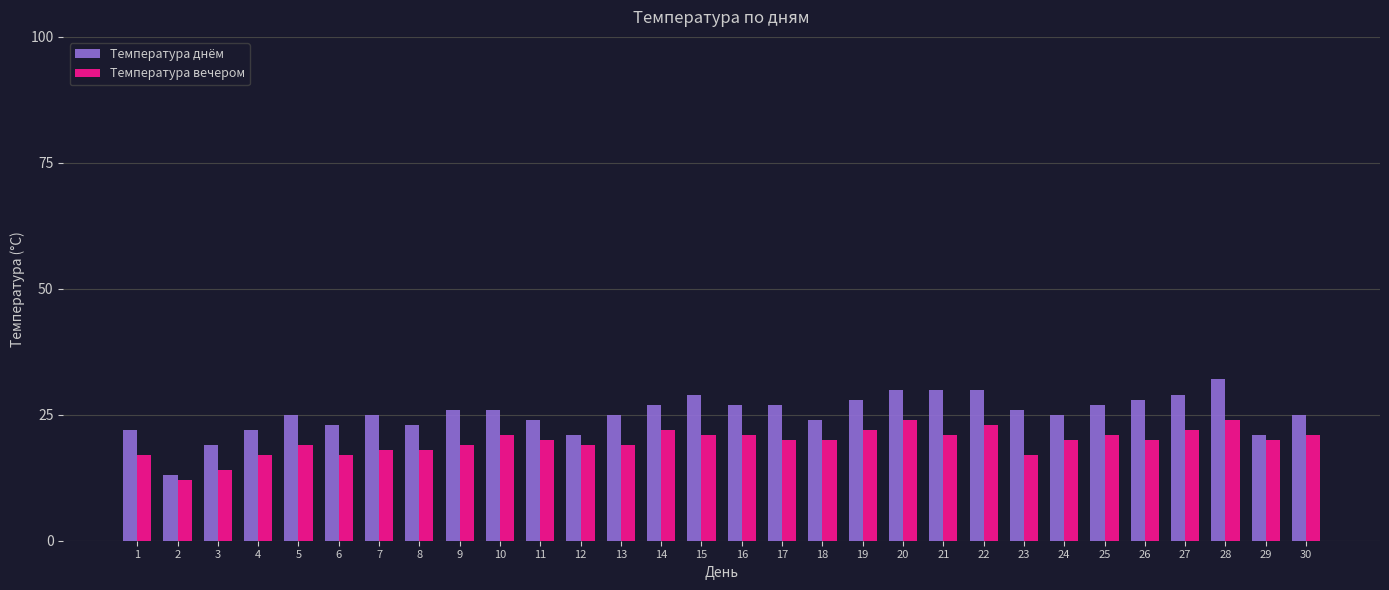

Which series changed the most between 1 and 17?

Температура днём